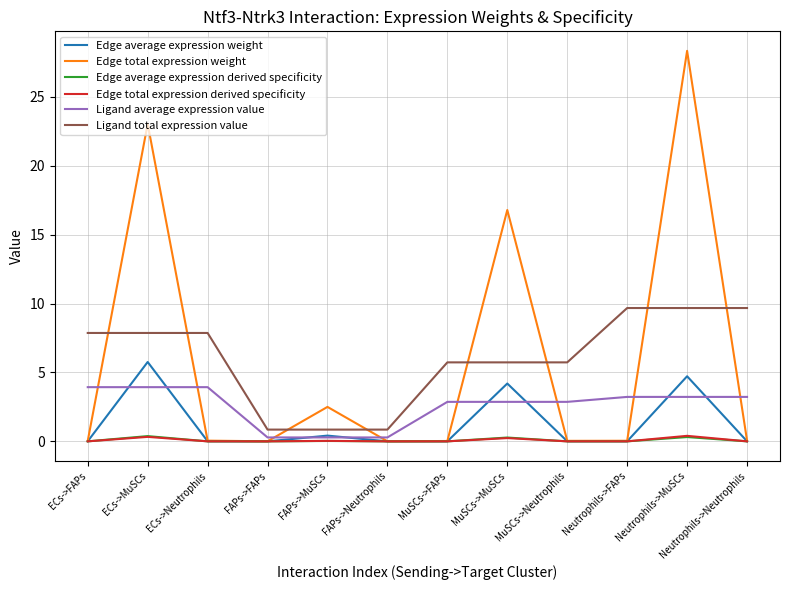

Which category has the highest value across all series?

Neutrophils->MuSCs